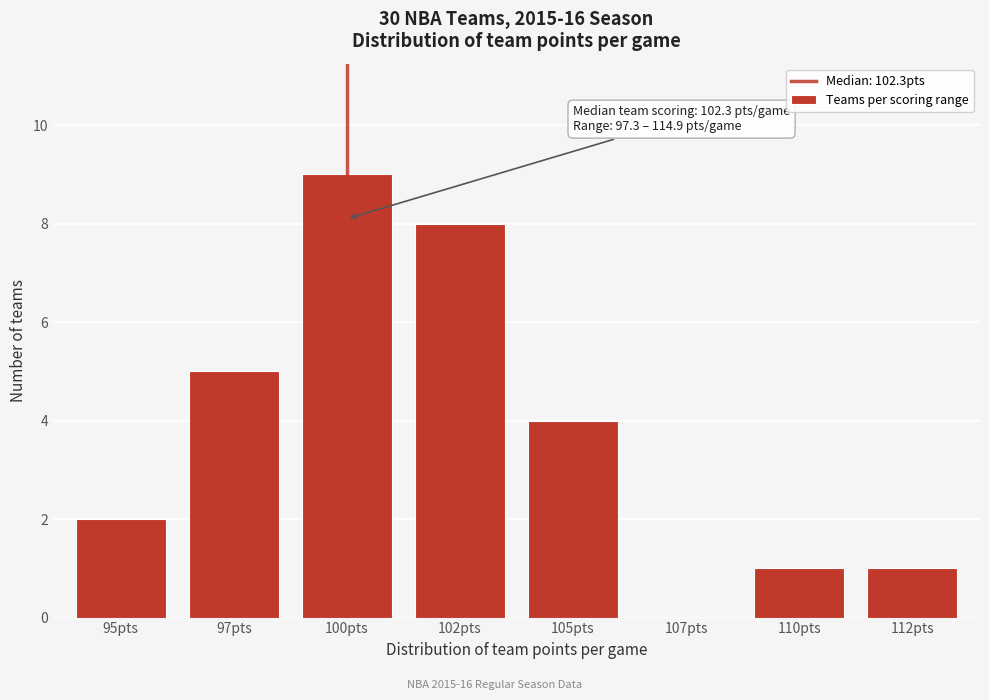

Reading left to right, what are all the values shown in this chart?

95pts=2	97pts=5	100pts=9	102pts=8	105pts=4	107pts=0	110pts=1	112pts=1